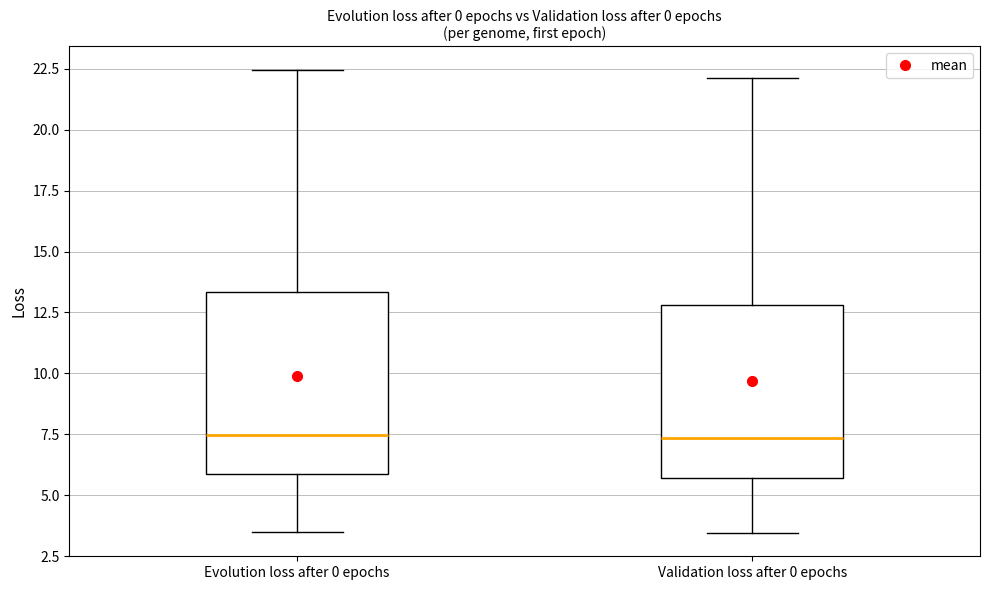

Reading left to right, read every box against the y-axis: the position of its median line, the range the box covers, and the ends of its whiskers. The values are not printed on the chart, so give them approximately, as read against the axis.

Evolution loss after 0 epochs: median 7.5, box 6.0 to 13.5, whiskers 3.5 to 22.5
Validation loss after 0 epochs: median 7.5, box 5.5 to 13.0, whiskers 3.5 to 22.0